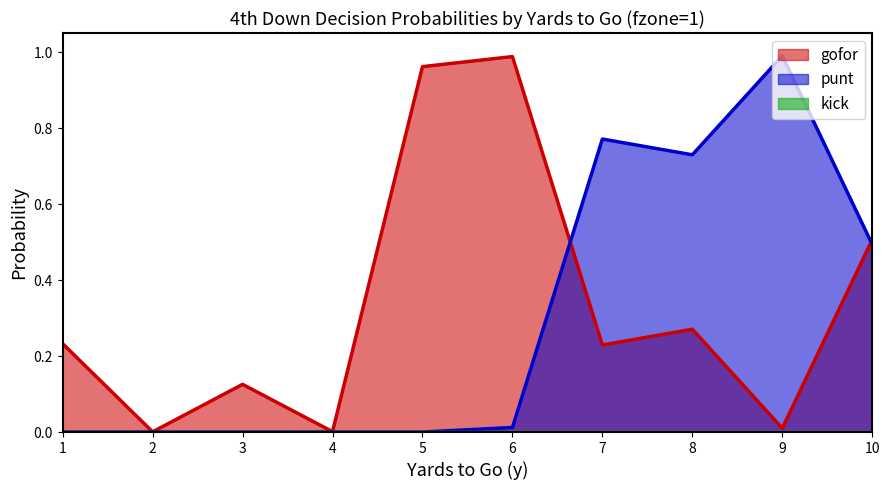

How many lines are shown in the chart?

3